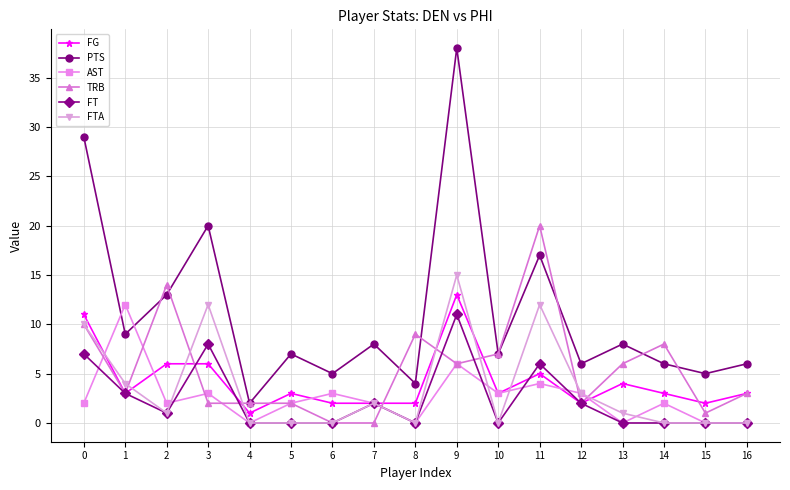

True or false: AST and TRB intersect in this chart.

True